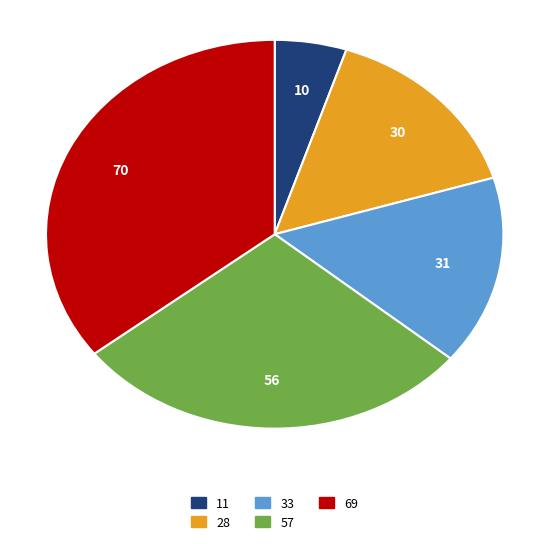

Is it true that 57 is 21% of the pie?

False